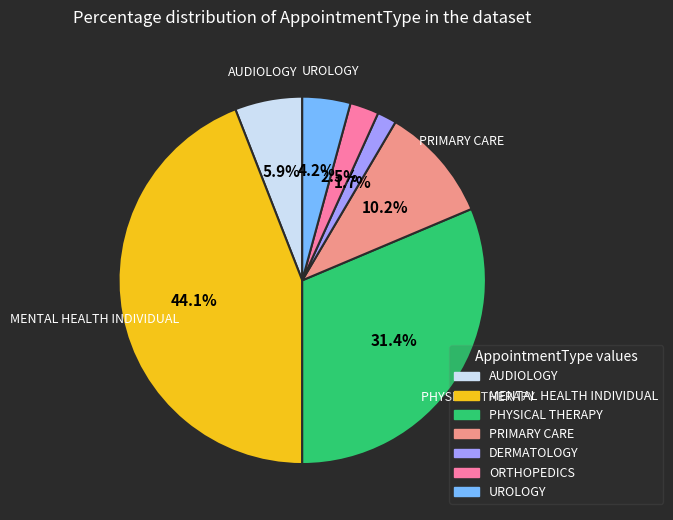

Is there a majority slice in this chart?

No